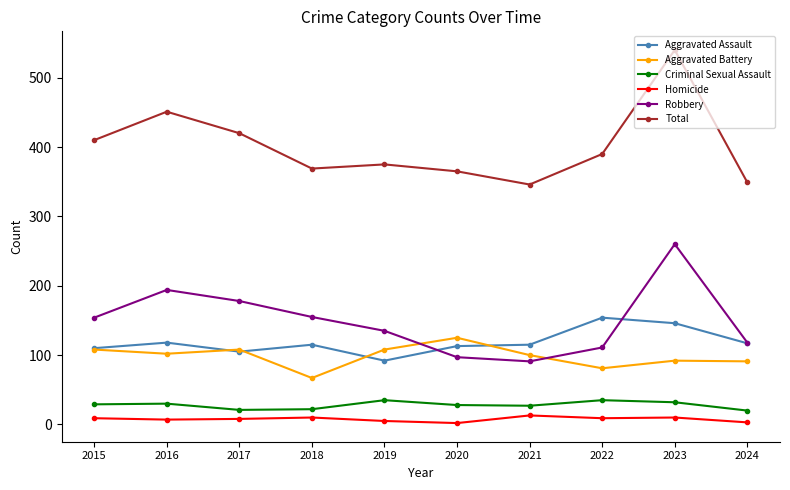

True or false: Homicide has more than 1 points higher than both neighbors.

True